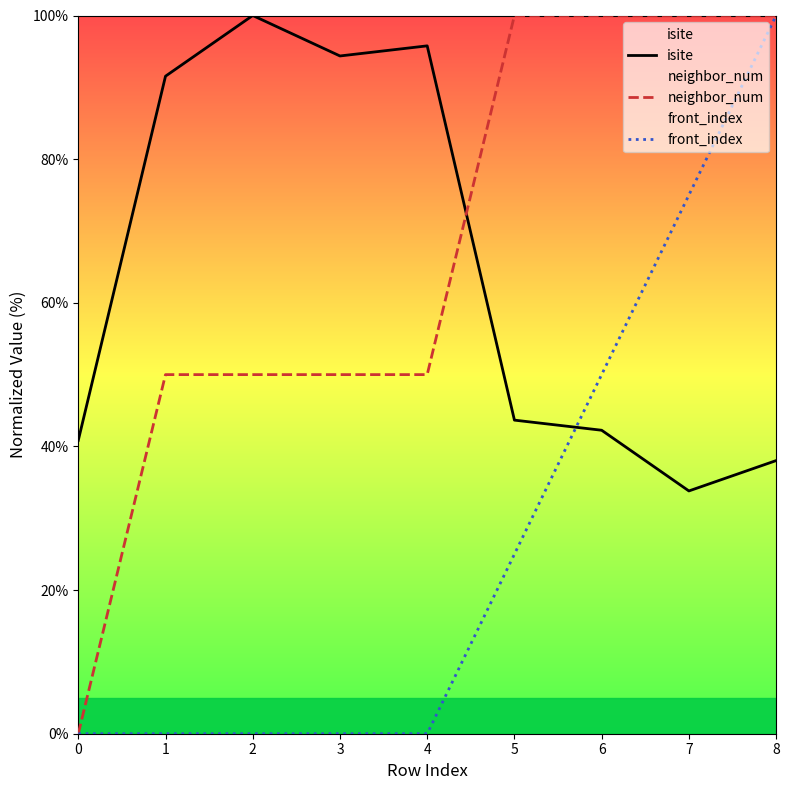

How many data points does each series have?

9